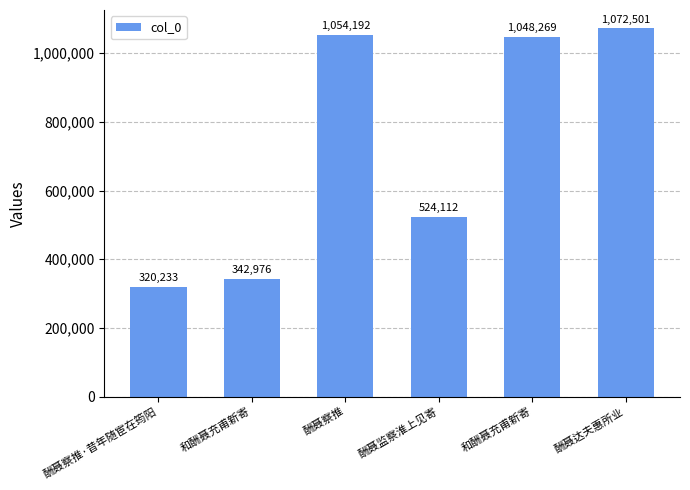

What is the change in value from 和酬聂充甫新寄 to 酬聂达夫惠所业?

+729525